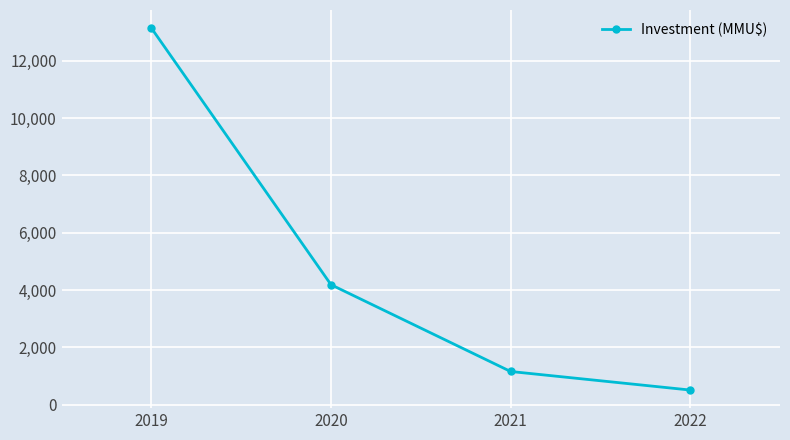

What is the ratio of the value at 2019 to the value at 2021?

11.4